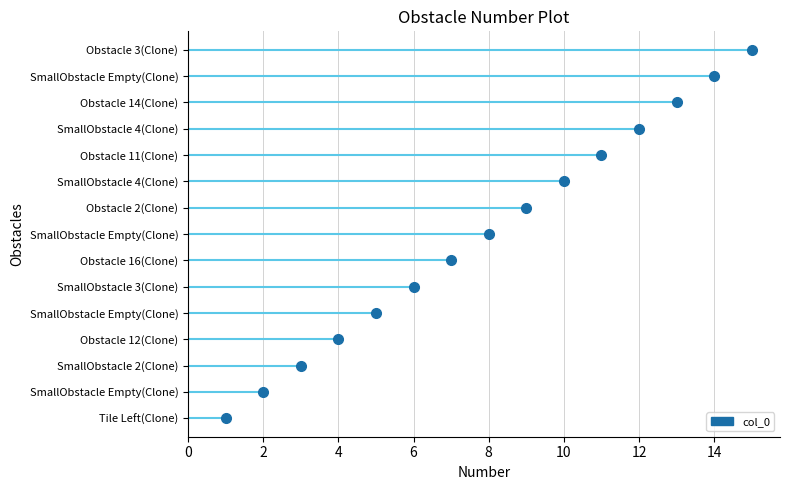

Rank the categories by value from highest to lowest.

Obstacle 3(Clone), SmallObstacle Empty(Clone), Obstacle 14(Clone), SmallObstacle 4(Clone), Obstacle 11(Clone), SmallObstacle 4(Clone), Obstacle 2(Clone), SmallObstacle Empty(Clone), Obstacle 16(Clone), SmallObstacle 3(Clone), SmallObstacle Empty(Clone), Obstacle 12(Clone), SmallObstacle 2(Clone), SmallObstacle Empty(Clone), Tile Left(Clone)